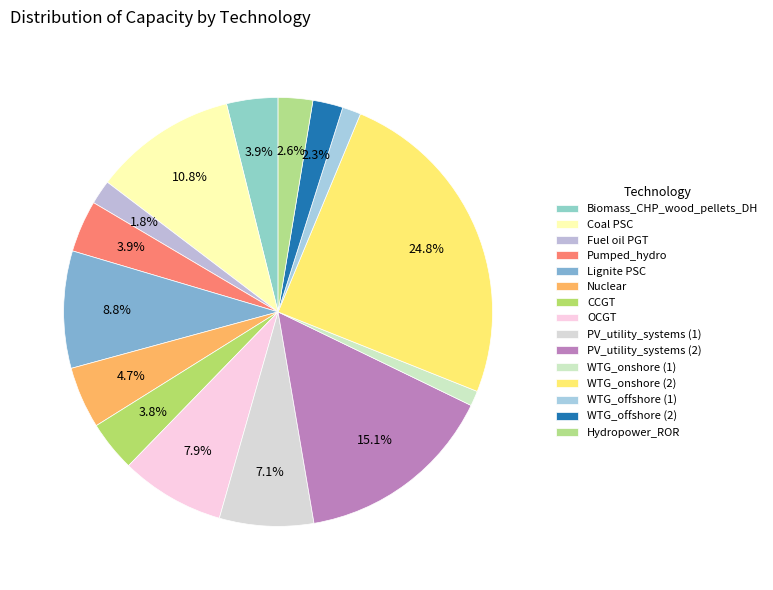

What percentage is the WTG_onshore (2) slice, to the nearest percent?

25%